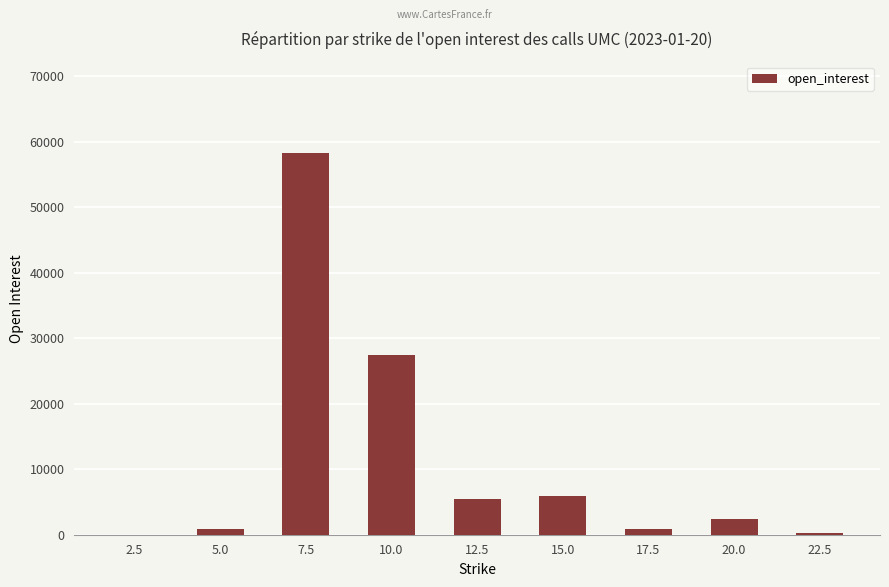

At which category does the chart reach its peak across all series?

7.5